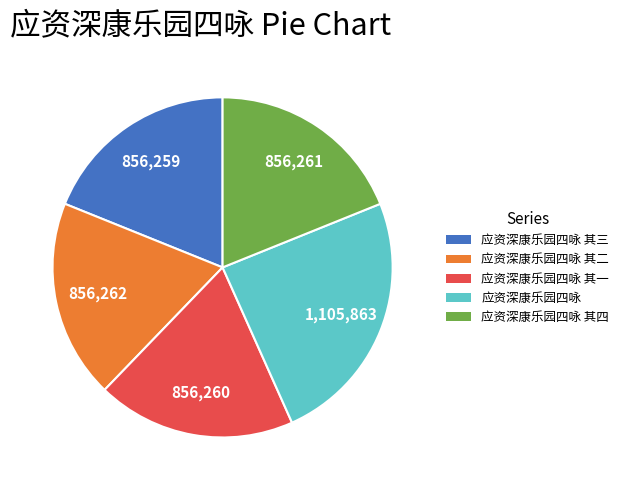

Does any single category account for the majority?

No